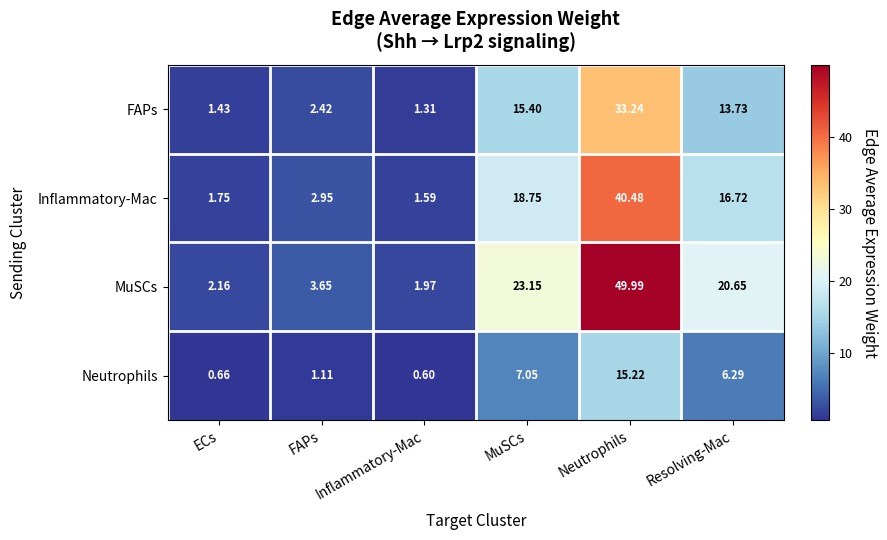

At which category does the chart reach its minimum across all series?

Inflammatory-Mac